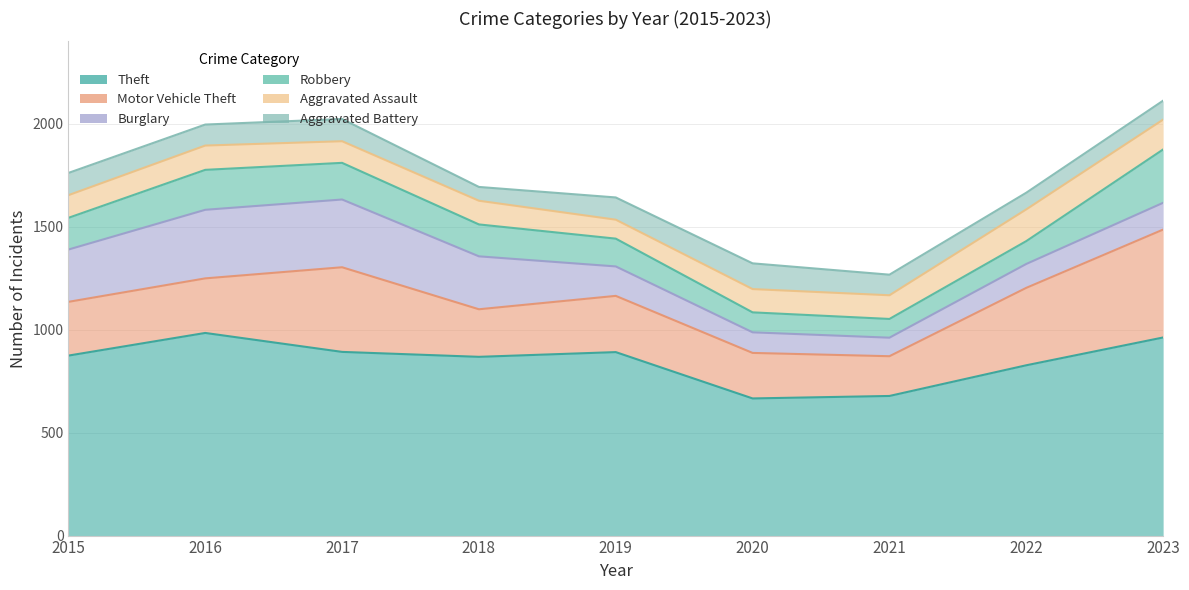

At which category does Robbery reach its first local valley?

2021